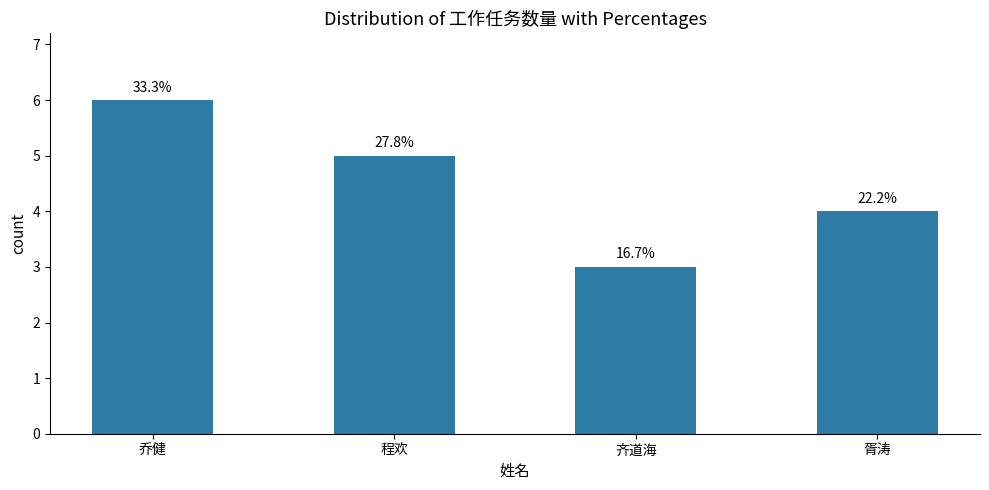

Reading left to right, transcribe all the data shown in this chart.

6	5	3	4